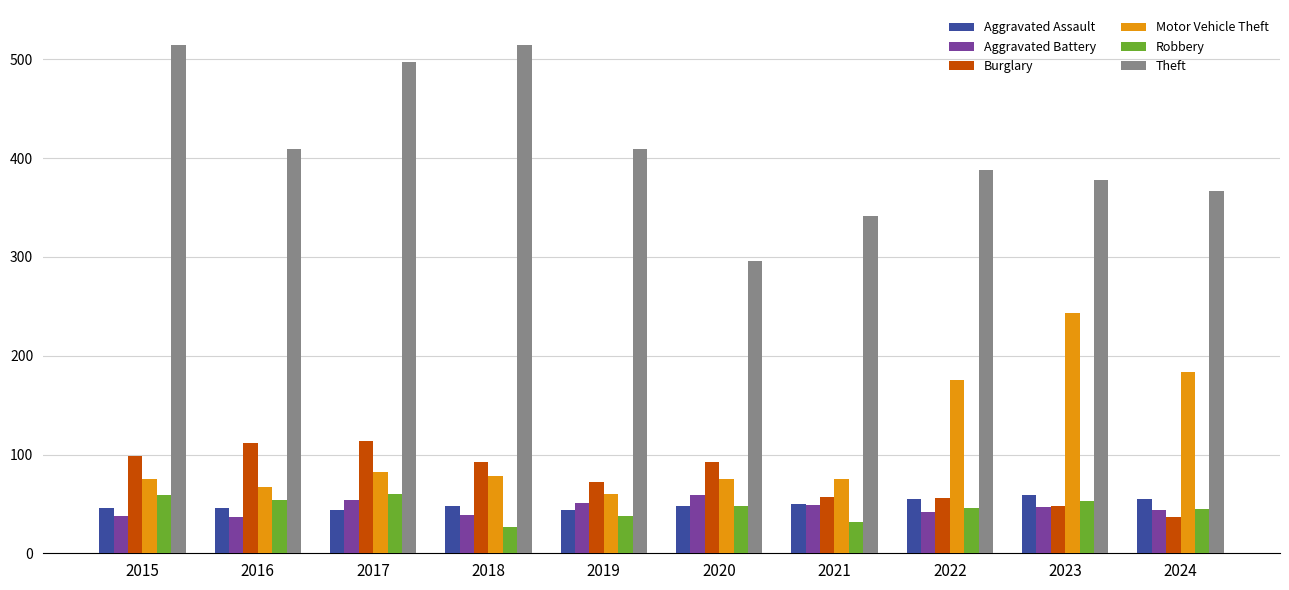

What is the highest value of the Theft series?

515